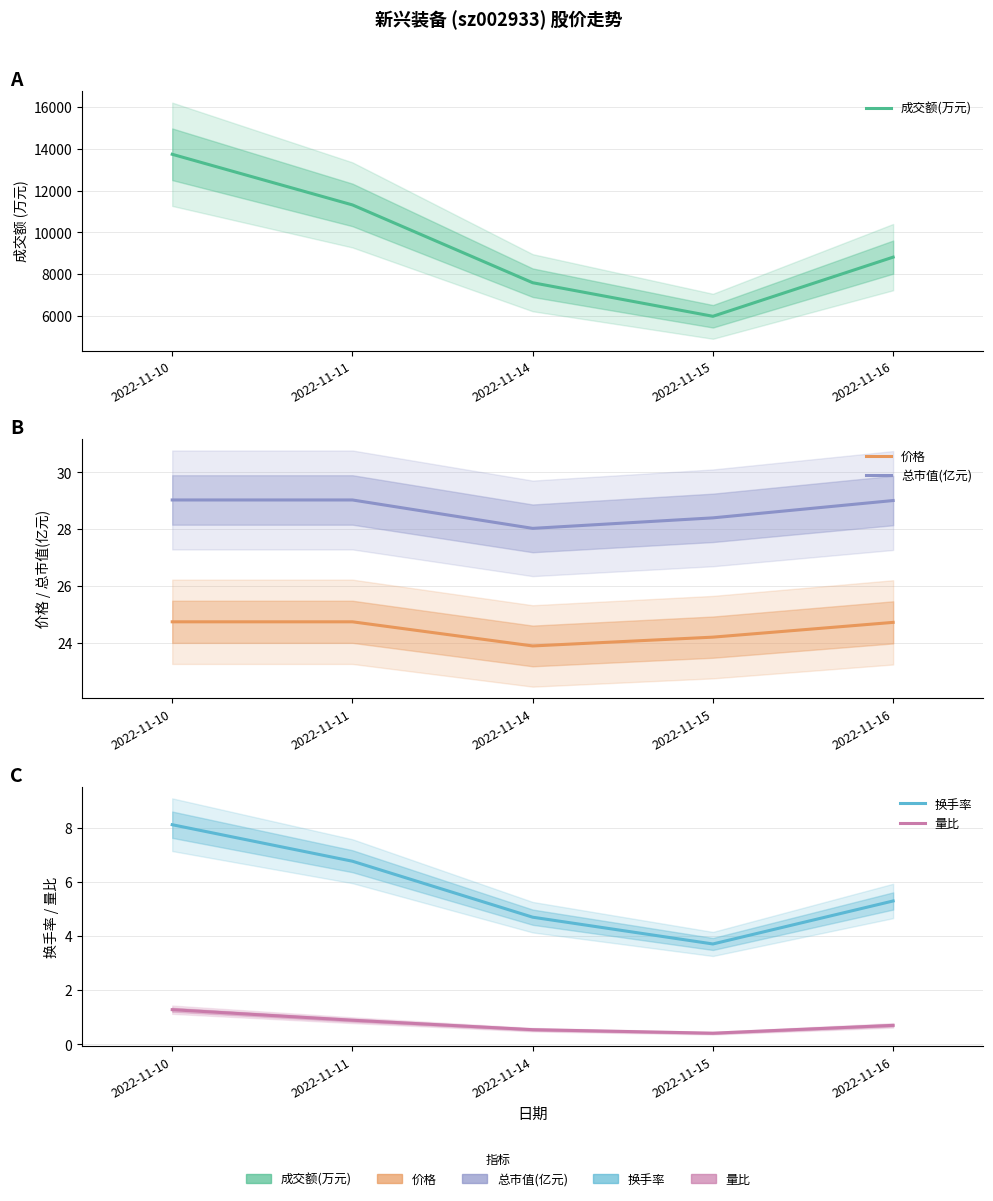

How many interior local valleys does the 量比 series have?

1